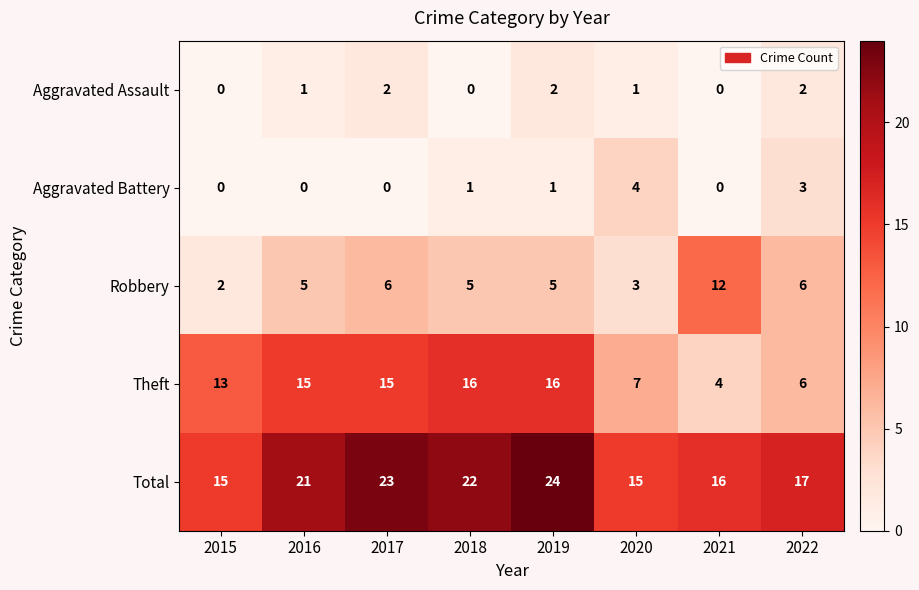

At 2016, list the series in order from smallest to largest.

Aggravated Battery, Aggravated Assault, Robbery, Theft, Total